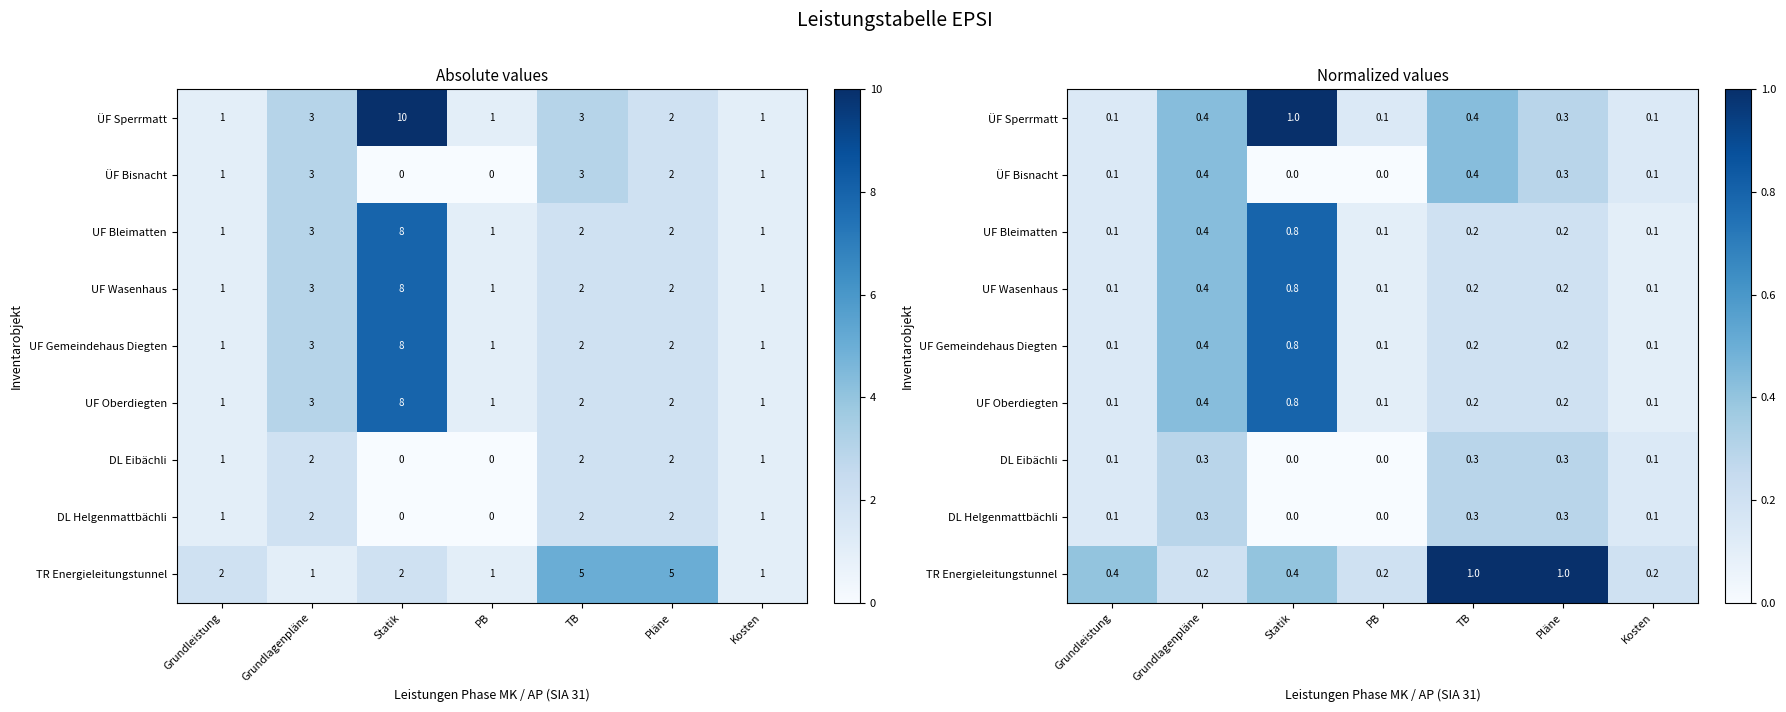

Which series has the widest spread of values?

ÜF Sperrmatt